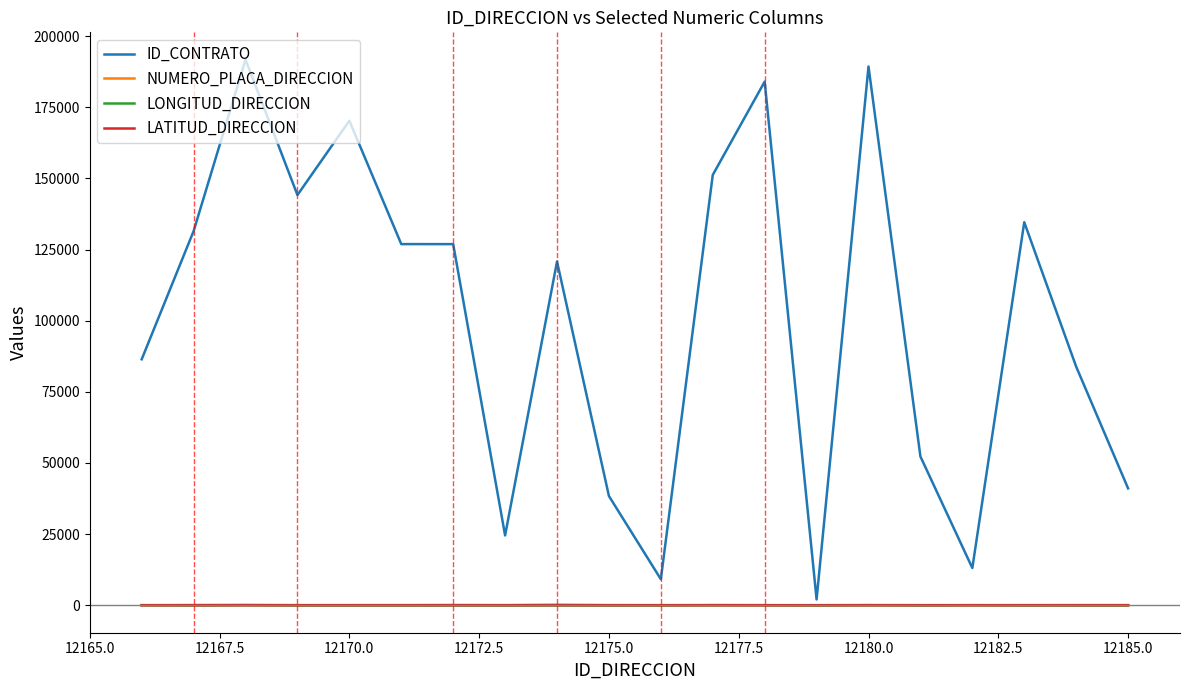

At how many categories does at least one series exceed 137640?

6